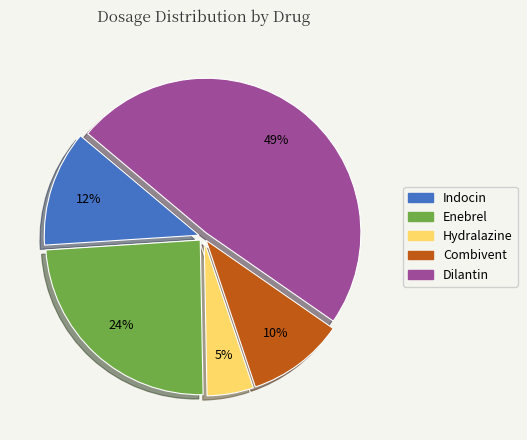

To the nearest percent, what percentage of the pie is Dilantin?

49%